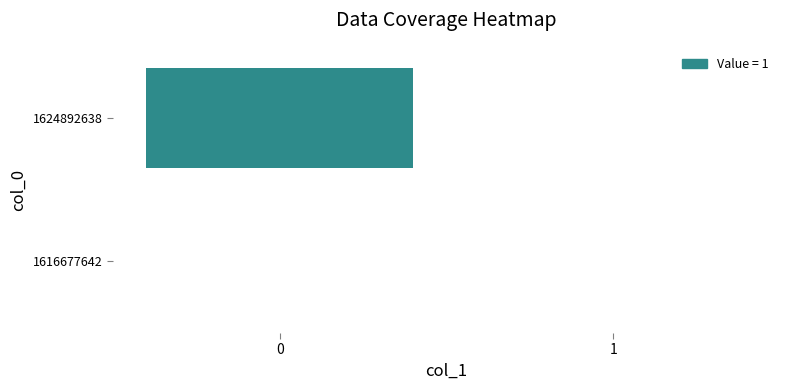

Is the value of 1624892638 at 0 greater than the value of 1616677642 at 1?

Yes